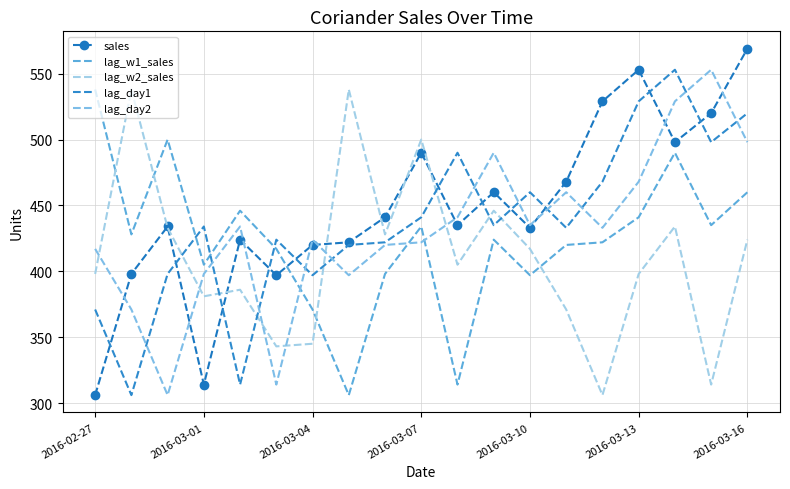

At how many categories does at least one series exceed 316?

19